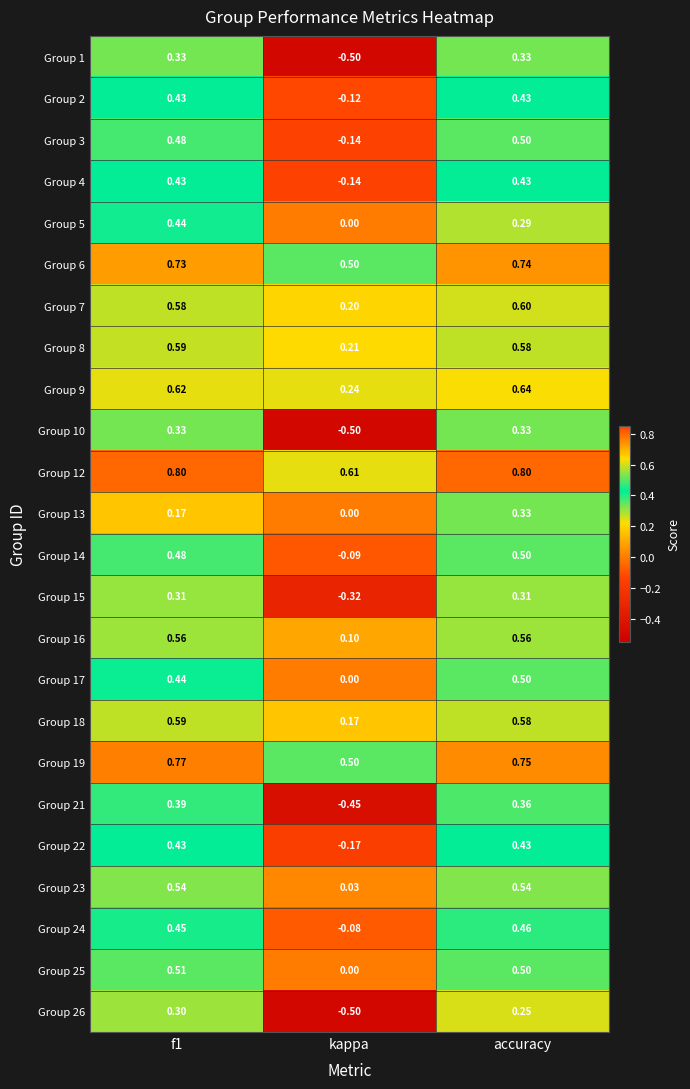

How many data points in Group 2 are above 0?

2